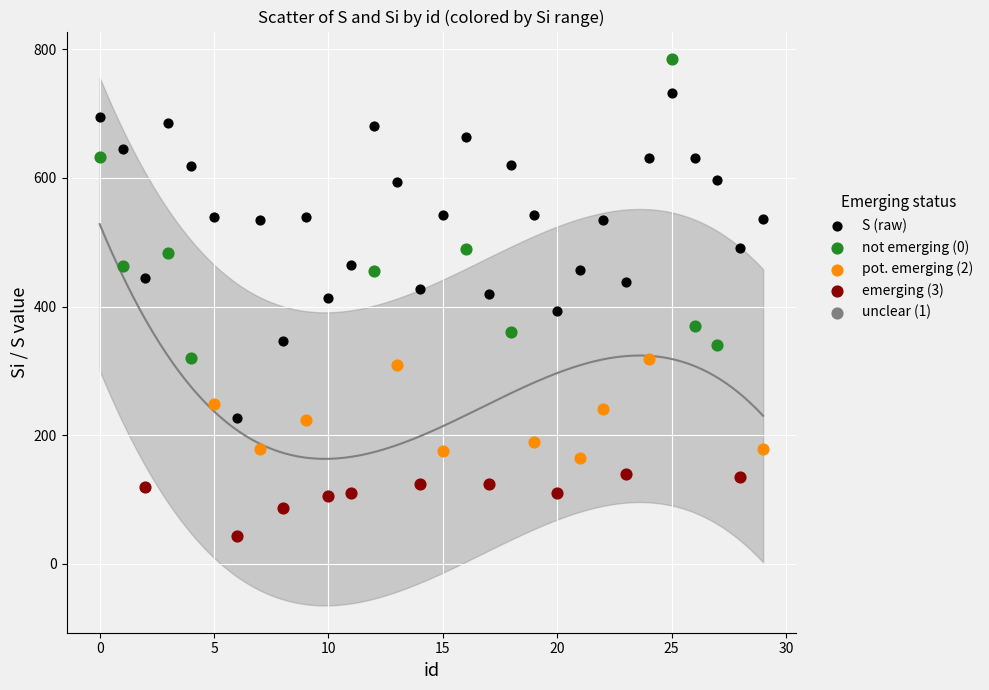

Which series reaches the maximum Y coordinate?

not emerging (0)